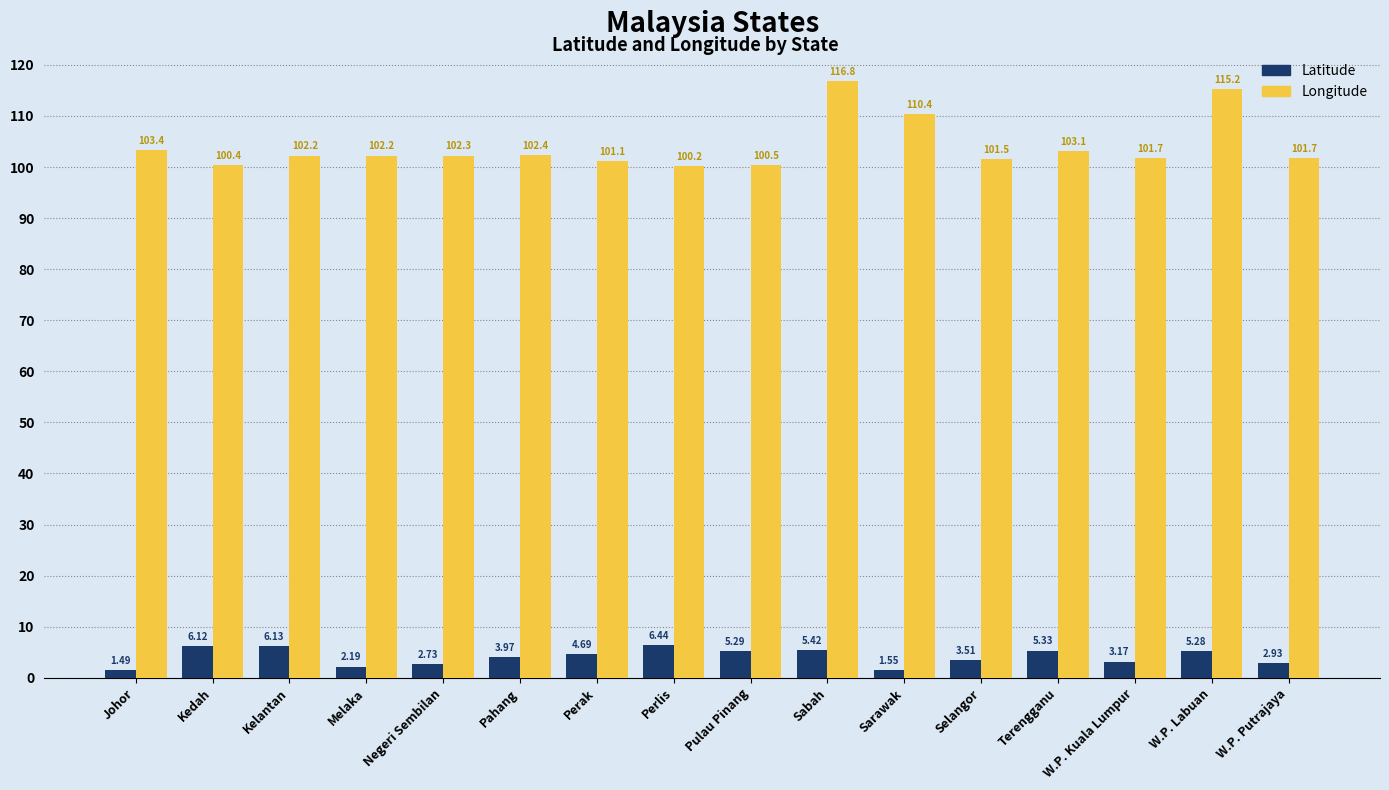

What is the sum of all Latitude values?

66.2